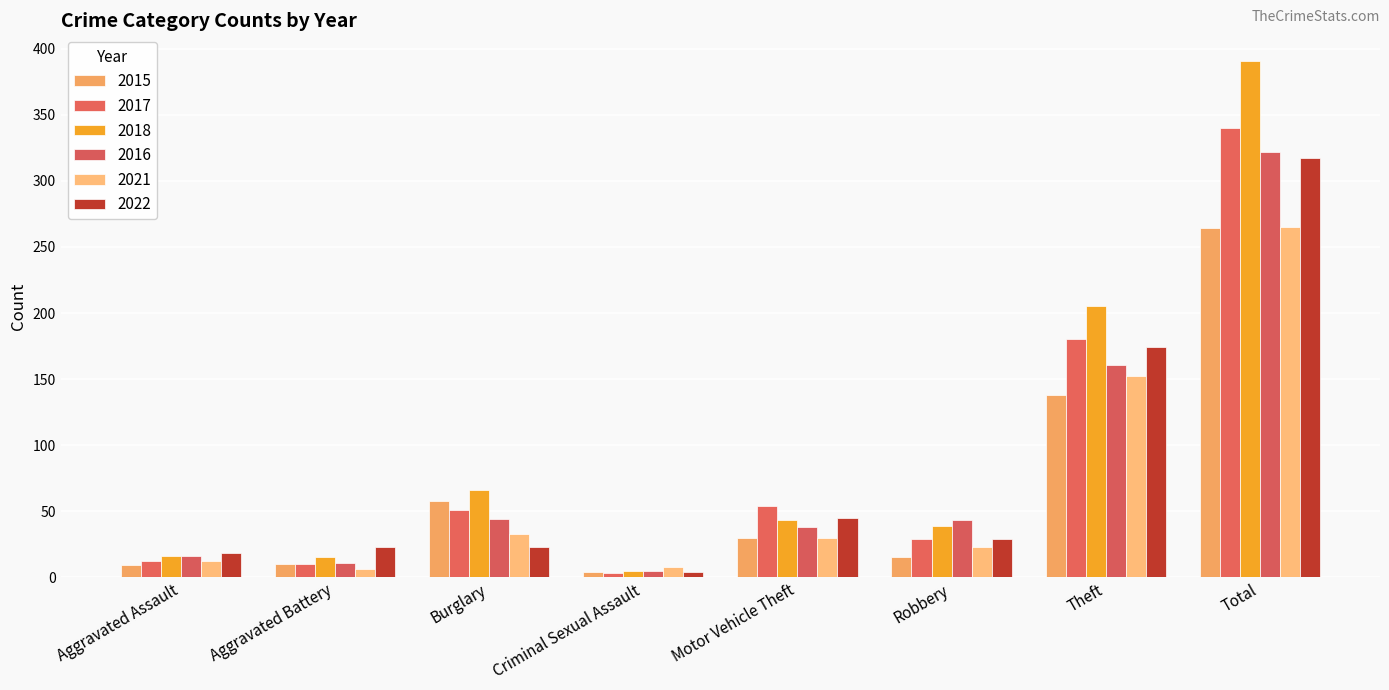

Where is 2017 nearest to the value 171?

Theft